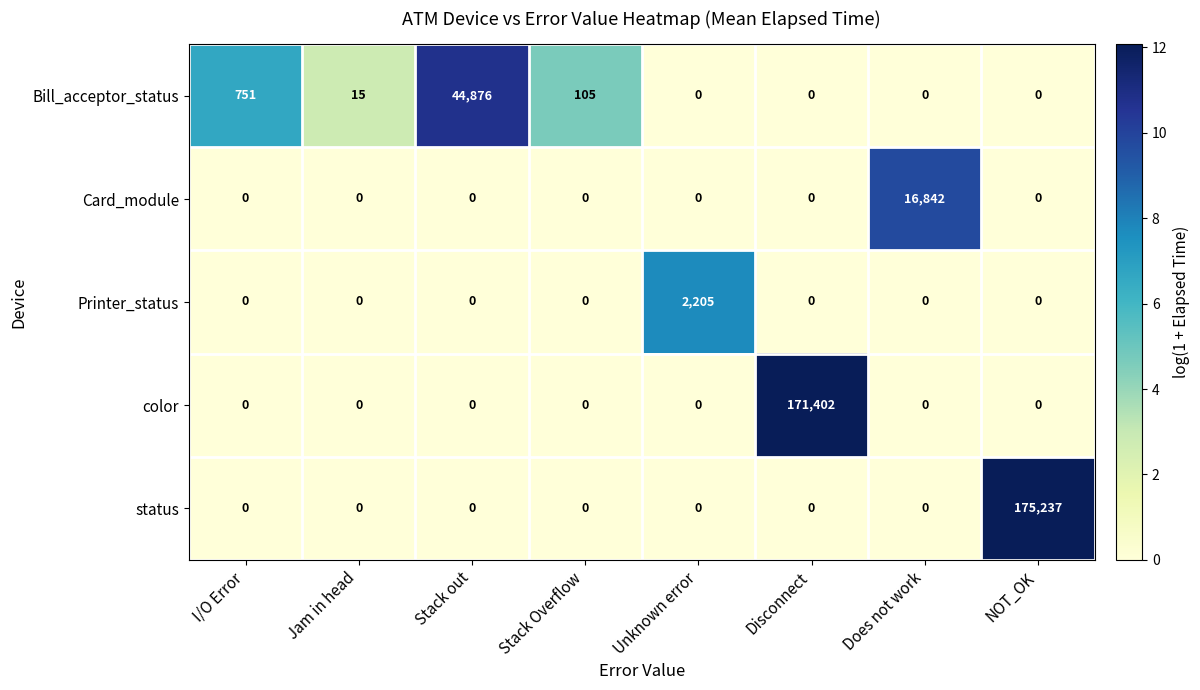

What is the difference between the maximum and second lowest values in the Card_module series?

16842